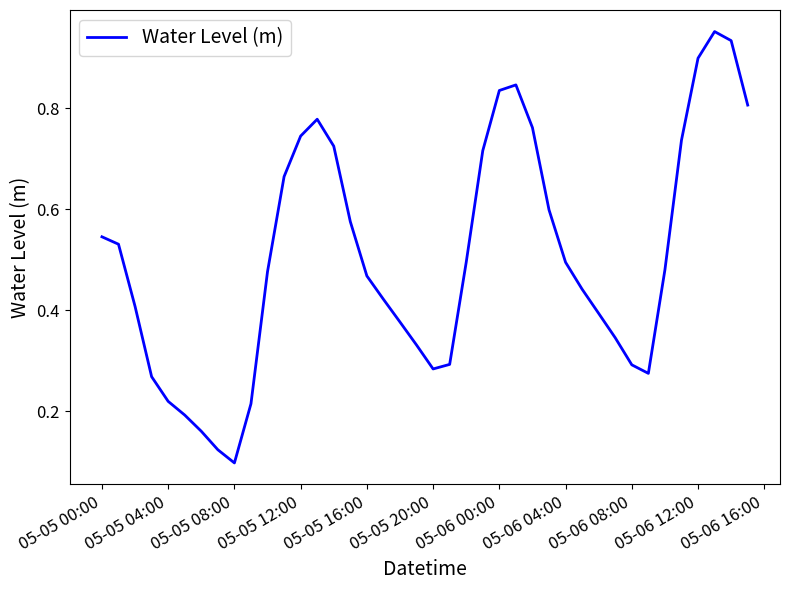

What is the difference between the second highest and second lowest values?

0.8